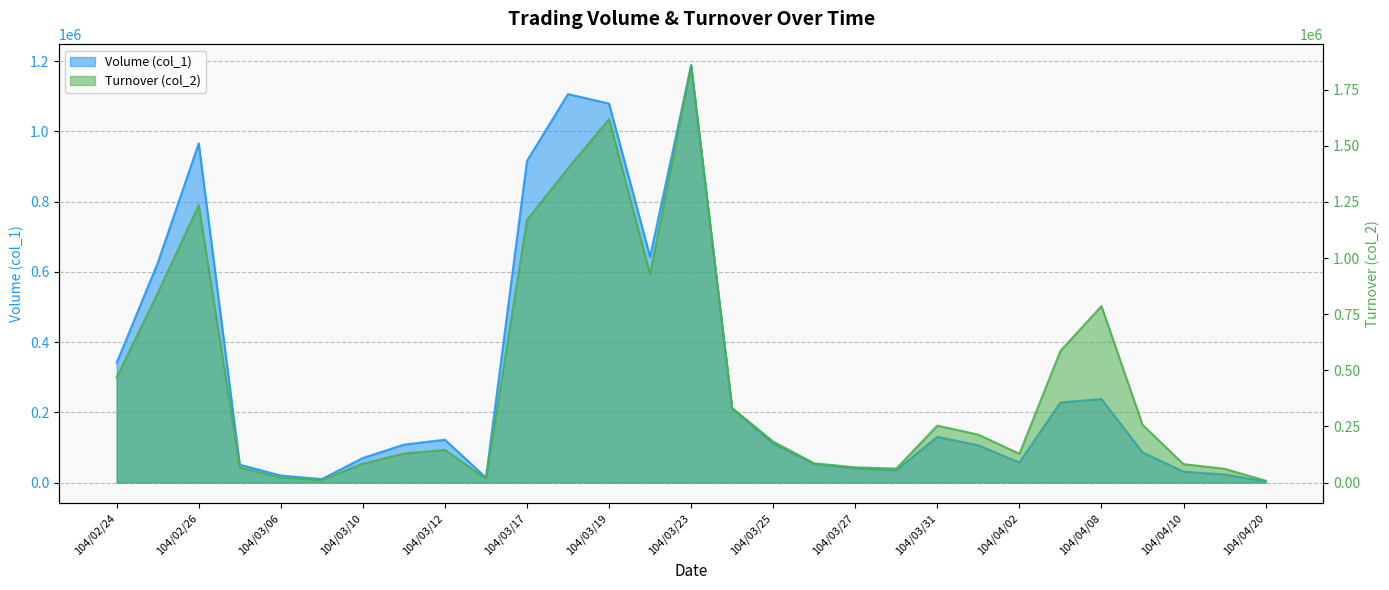

What is the label of the 5th point from the left?

104/03/06